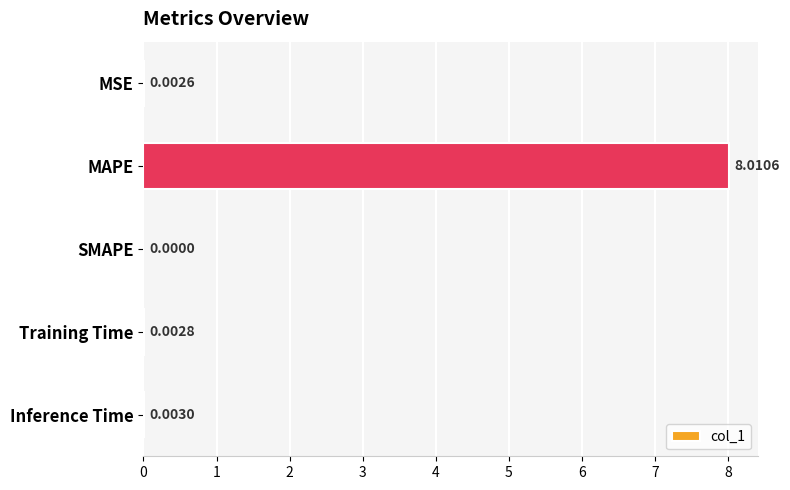

Which category has the highest value across all series?

MAPE